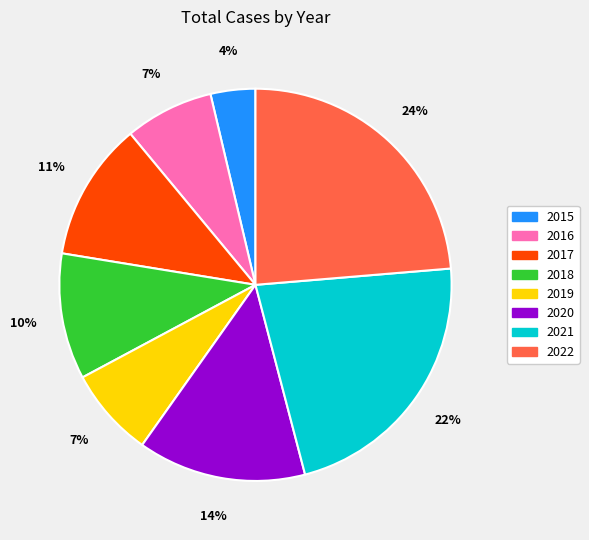

To the nearest percent, what portion does 2015 represent?

4%